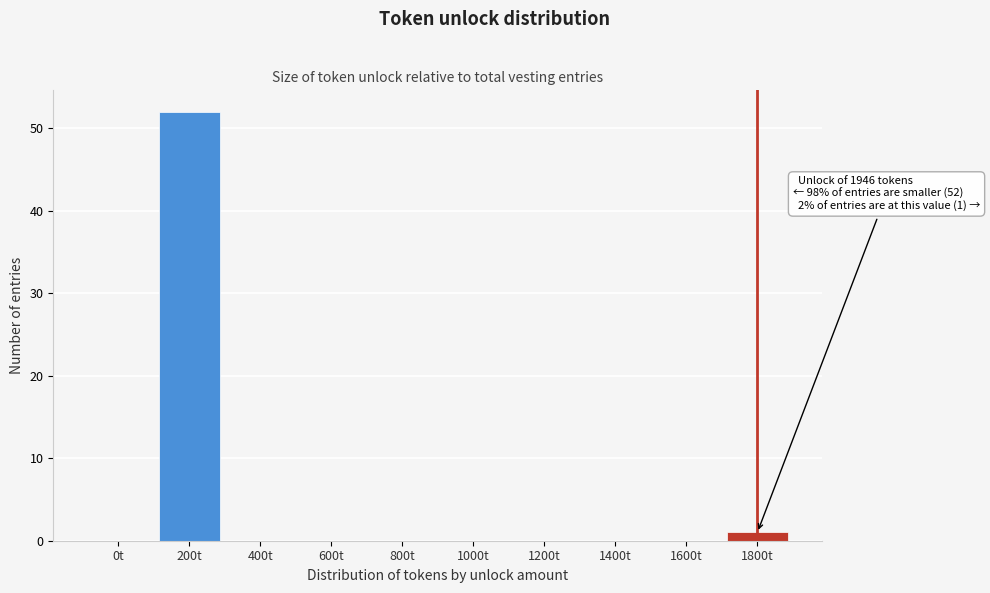

Reading left to right, what are all the values shown in this chart?

0t=0	200t=52	400t=0	600t=0	800t=0	1000t=0	1200t=0	1400t=0	1600t=0	1800t=1